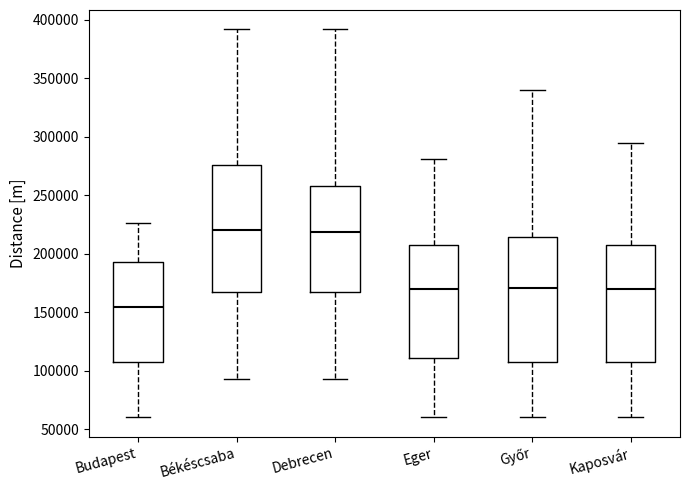

Reading left to right, read every box against the y-axis: the position of its median line, the range the box covers, and the ends of its whiskers. The values are not printed on the chart, so give them approximately, as read against the axis.

Budapest: median 155000, box 110000 to 195000, whiskers 60000 to 225000
Békéscsaba: median 220000, box 170000 to 275000, whiskers 95000 to 390000
Debrecen: median 220000, box 170000 to 260000, whiskers 95000 to 390000
Eger: median 170000, box 110000 to 210000, whiskers 60000 to 280000
Győr: median 170000, box 110000 to 215000, whiskers 60000 to 340000
Kaposvár: median 170000, box 110000 to 210000, whiskers 60000 to 295000